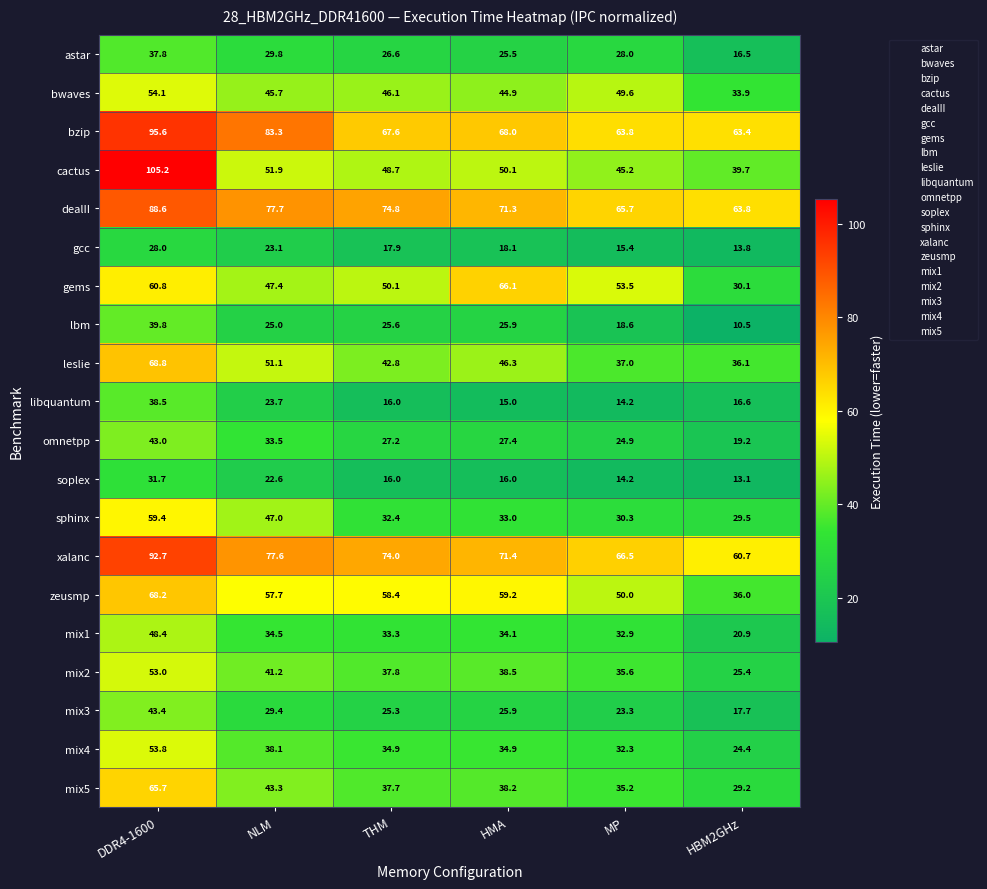

Which series has the largest range (max minus min)?

cactus